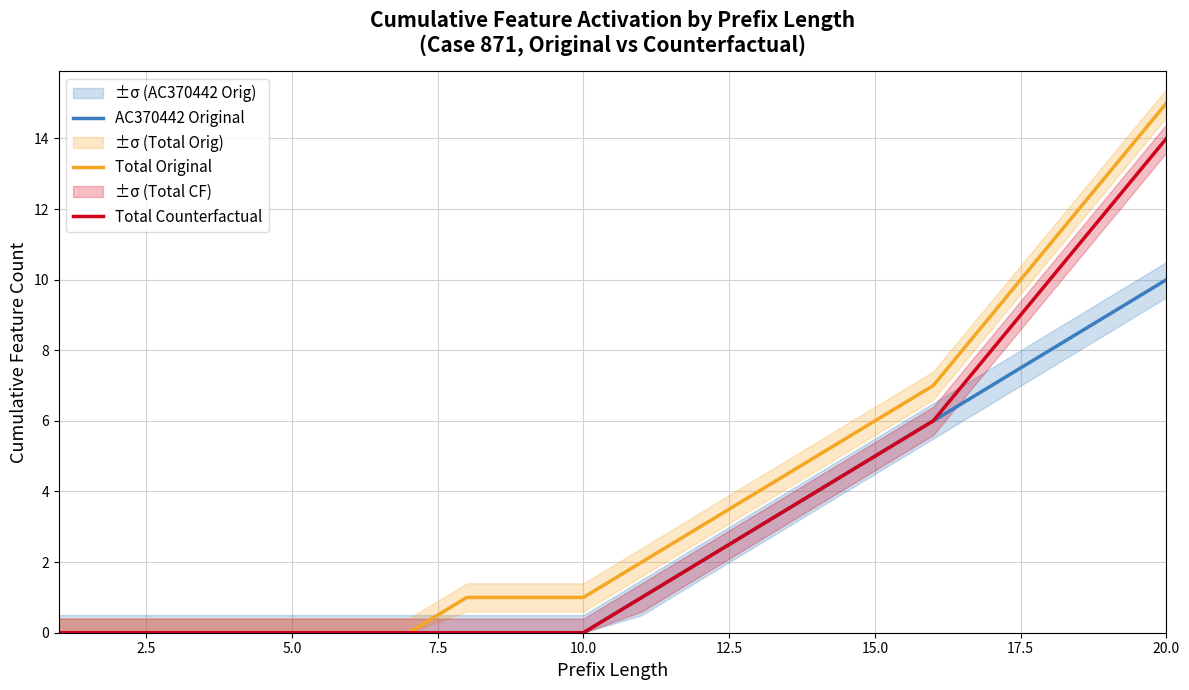

Is it true that AC370442 Original equals 5 at 15.0?

True